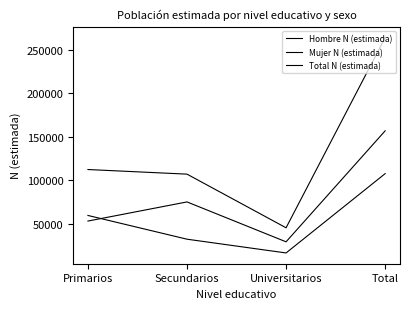

Is it true that Mujer N (estimada) equals 59275 at Primarios?

True